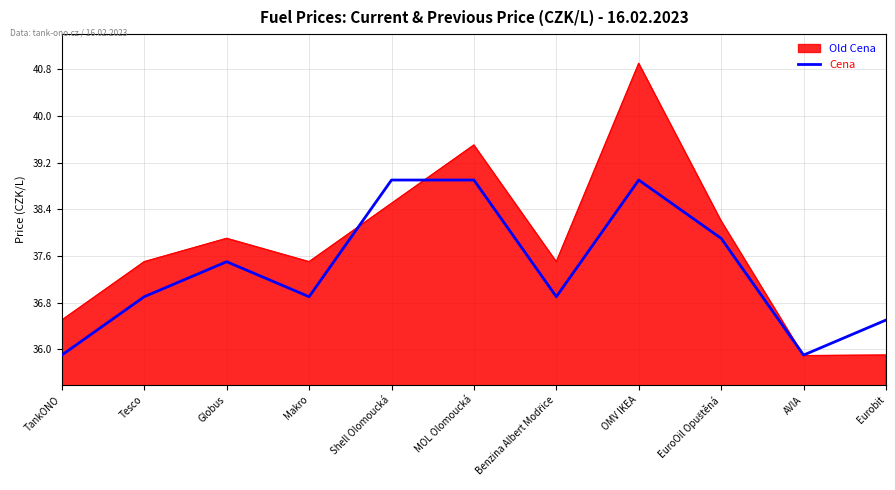

What is the smallest value displayed?

35.9